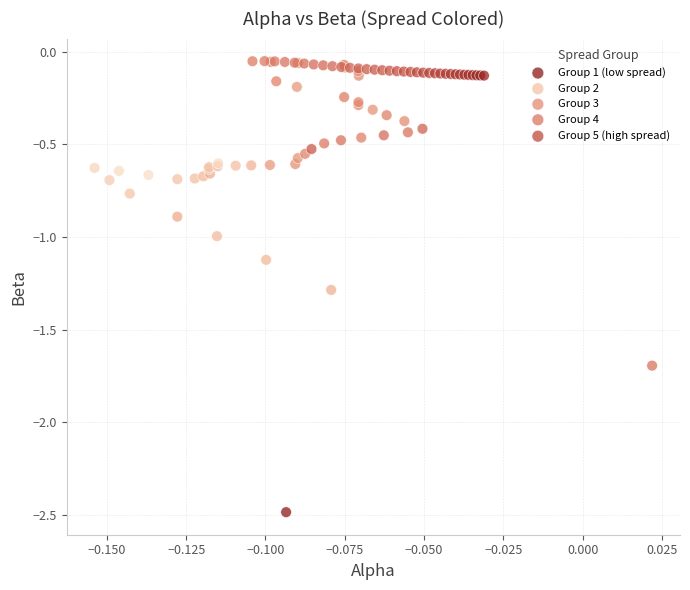

Which series reaches the minimum Y coordinate?

Group 1 (low spread)